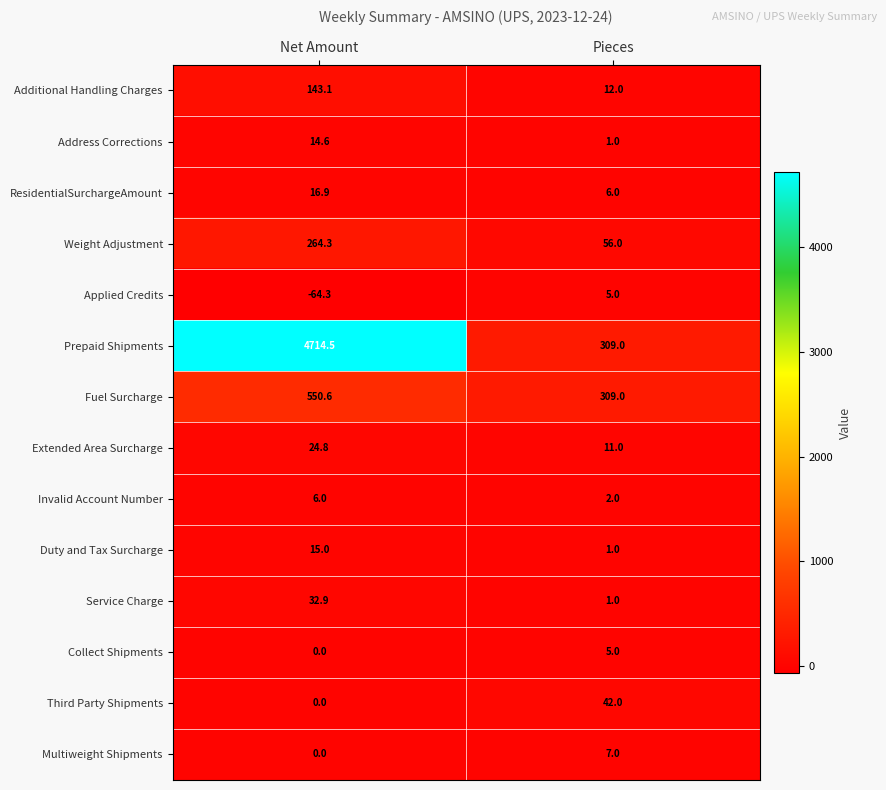

Which series has the largest total across all categories?

Prepaid Shipments